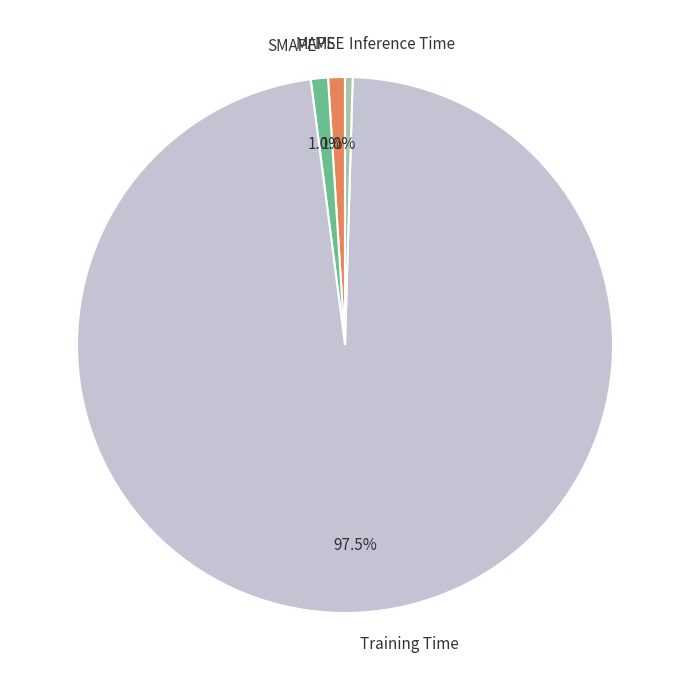

The Inference Time slice represents 12% of the pie. True or false?

False